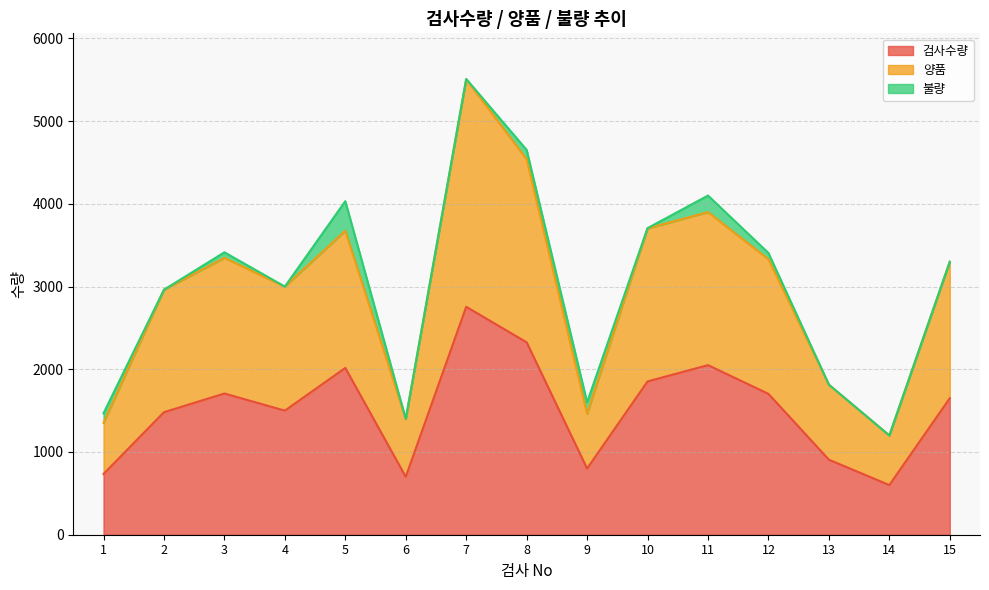

Does the chart have visible grid lines?

Yes